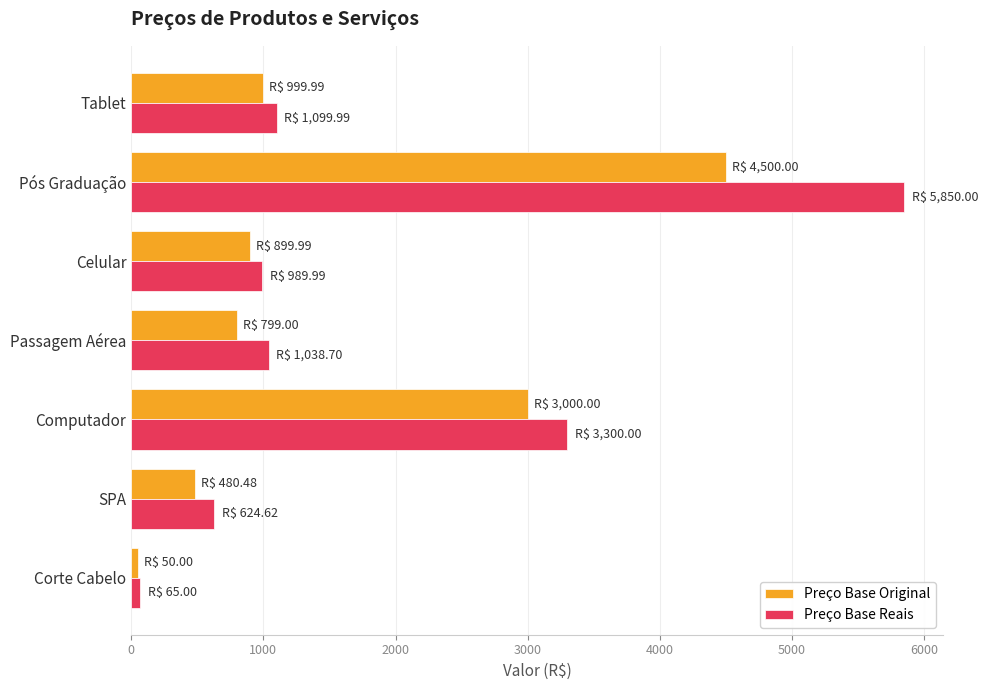

What is the difference between the second highest and minimum values in the Preço Base Original series?

2950.0